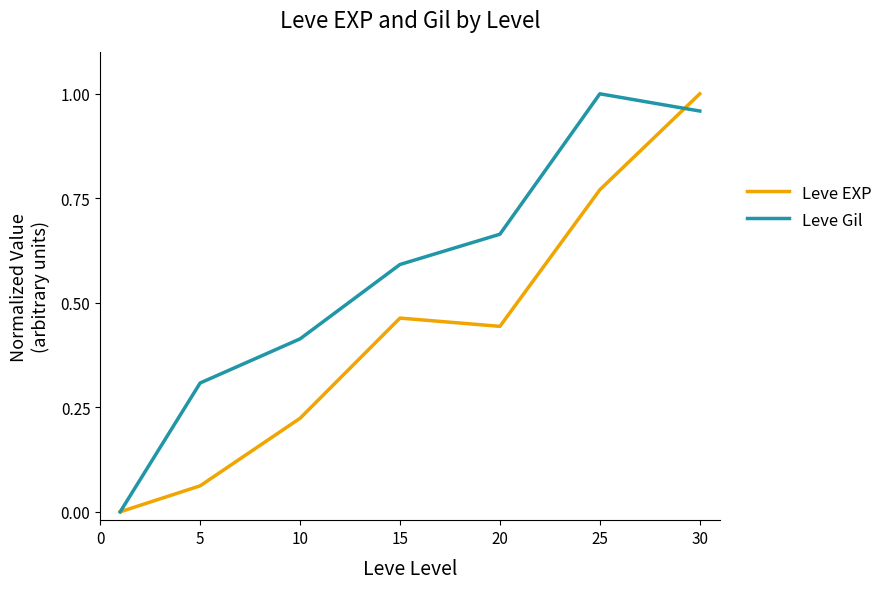

Rank the series by their average value, from lowest to highest.

Leve EXP, Leve Gil